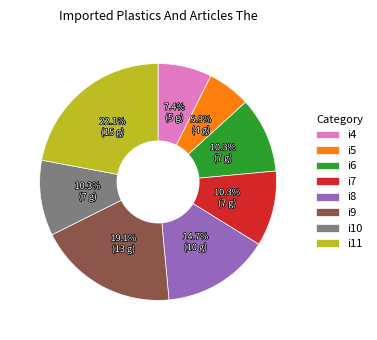

Which slice is the largest?

i11